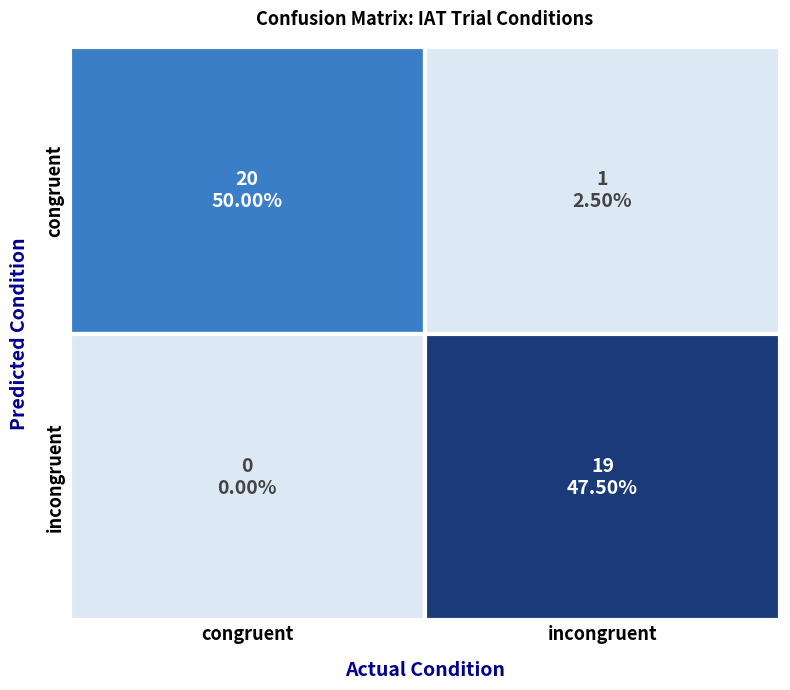

Reading right to left, list all the values displayed in this chart.

congruent: 1	20
incongruent: 19	0